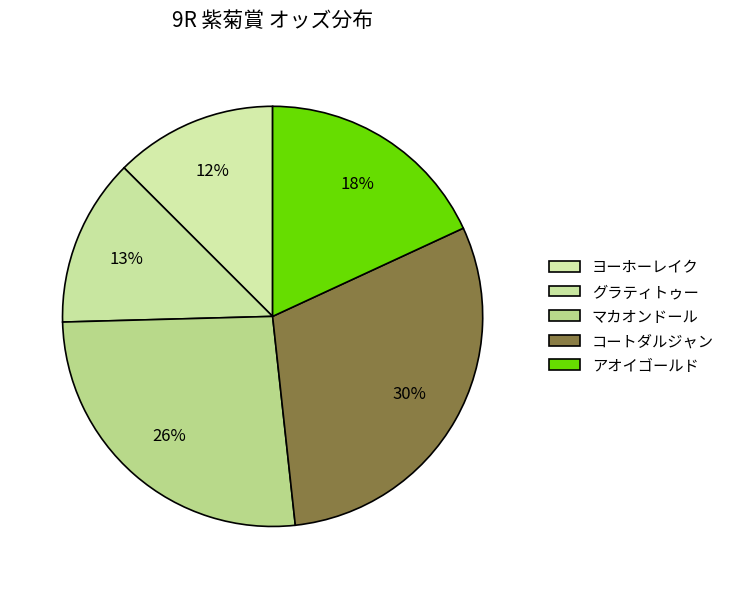

How many segments does this pie chart have?

5